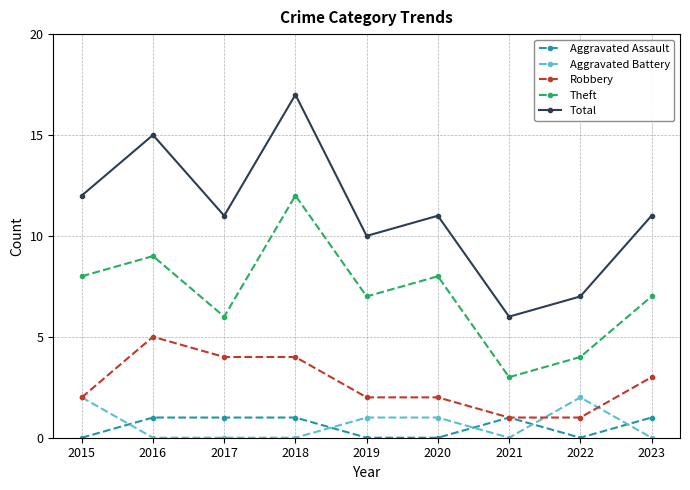

What is the difference between the second highest and second lowest values in the Aggravated Assault series?

1